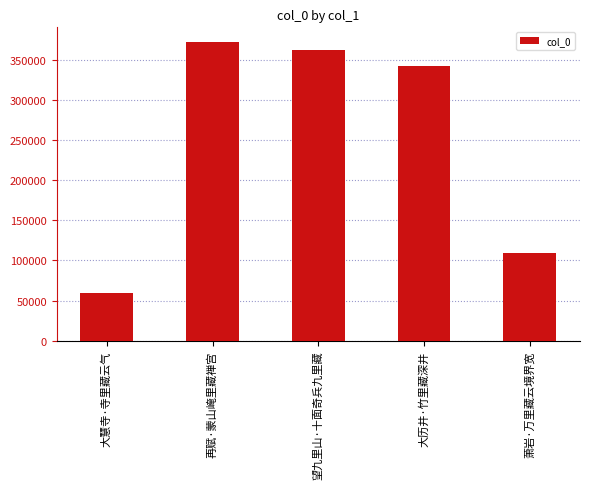

What position from the left is 再赋·蒙山崦里藏禅宫?

2